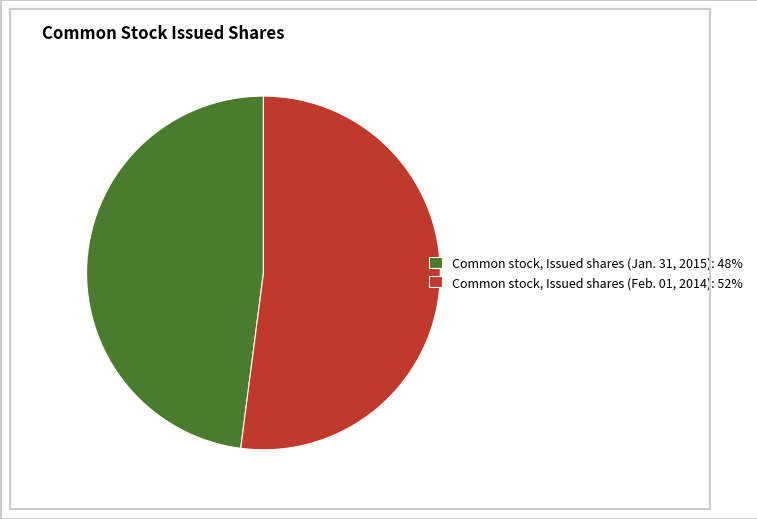

True or false: Common stock, Issued shares (Jan. 31, 2015) accounts for 37% of the total.

False